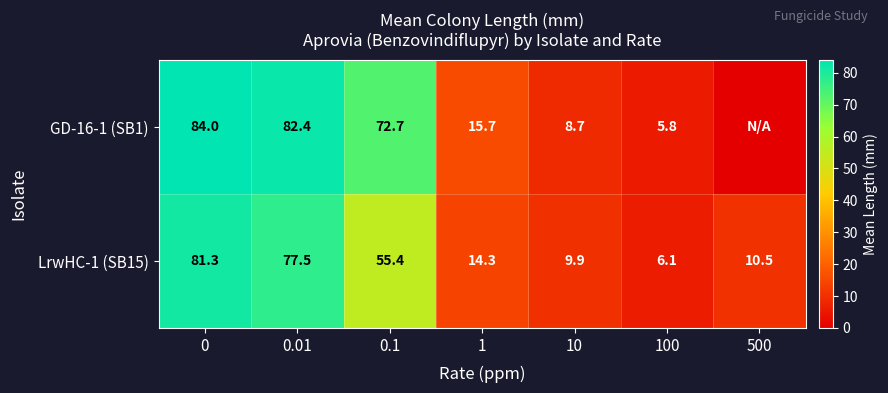

Is it true that LrwHC-1 (SB15) equals 23.4 at 0.01?

False